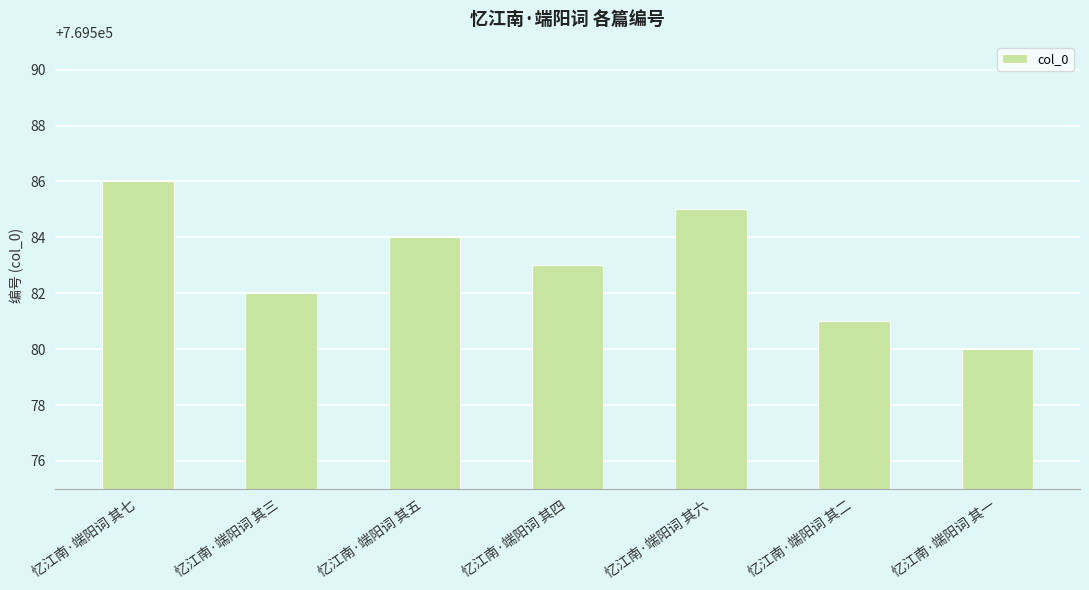

Count the values in the range 769581 to 769585.

5